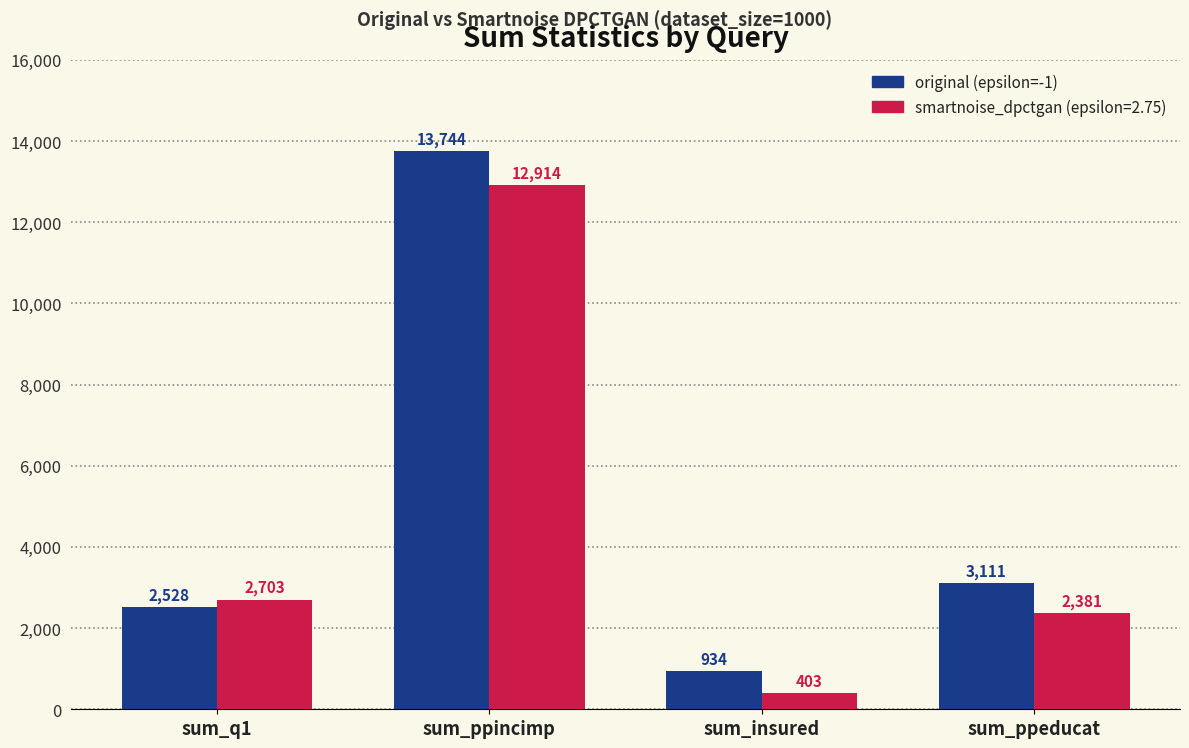

Read the smartnoise_dpctgan (epsilon=2.75) value at sum_ppeducat.

2381